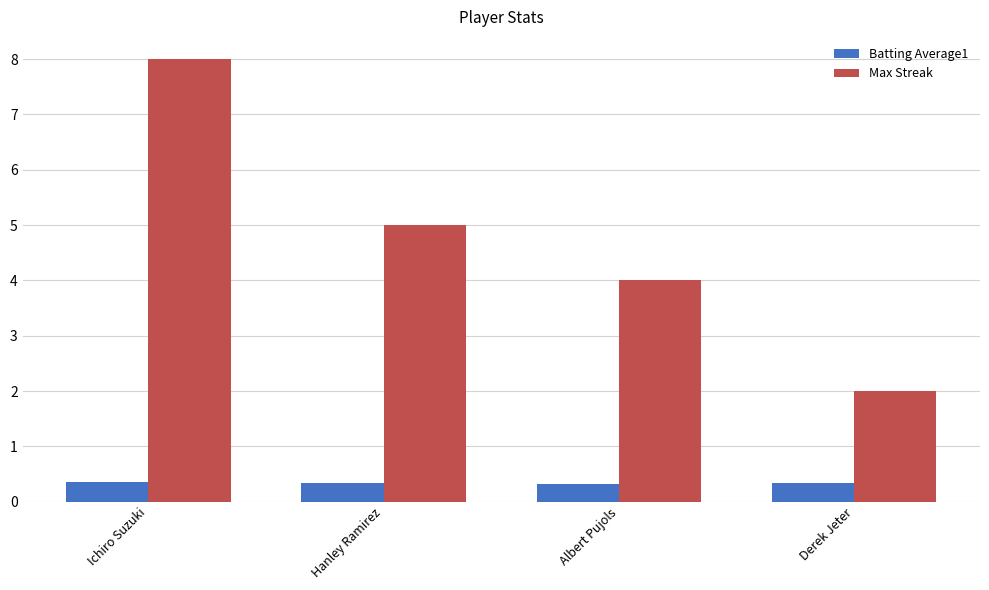

The Max Streak series shows 2.2 at Ichiro Suzuki. True or false?

False